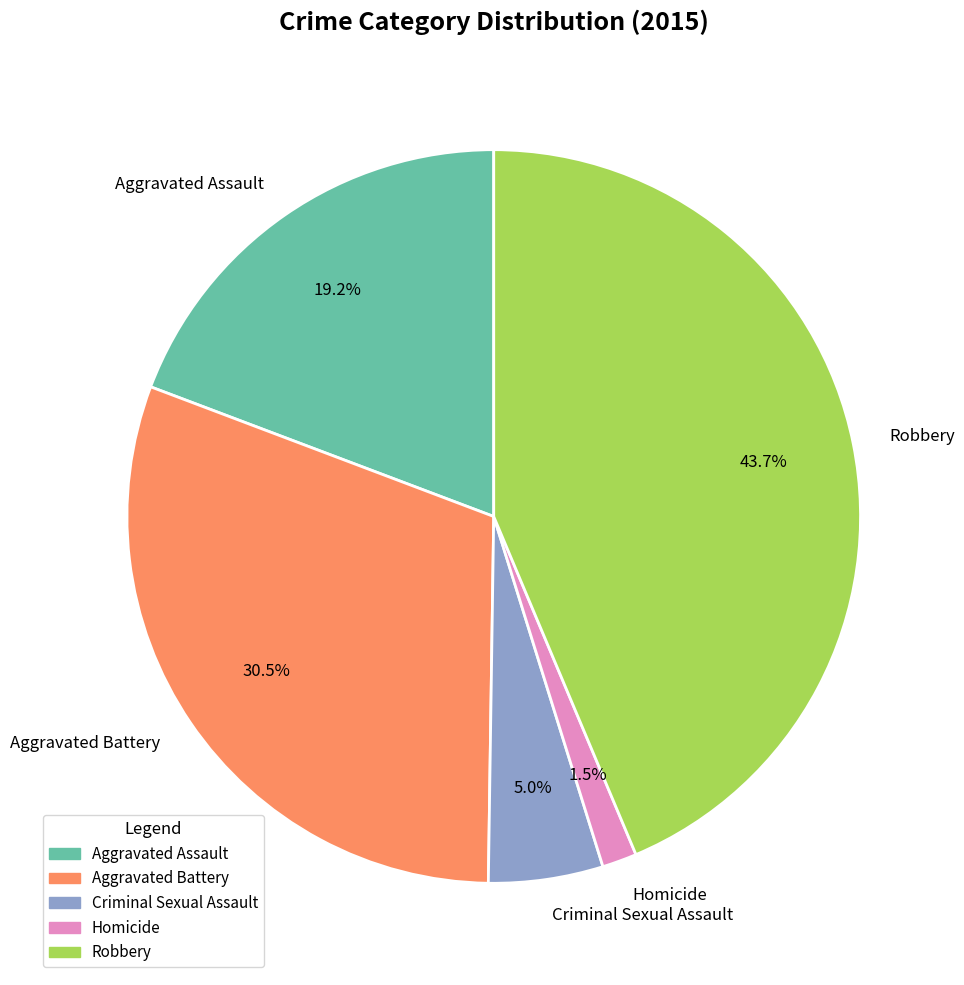

Approximately how many times larger is the value at Homicide compared to Criminal Sexual Assault?

0.3